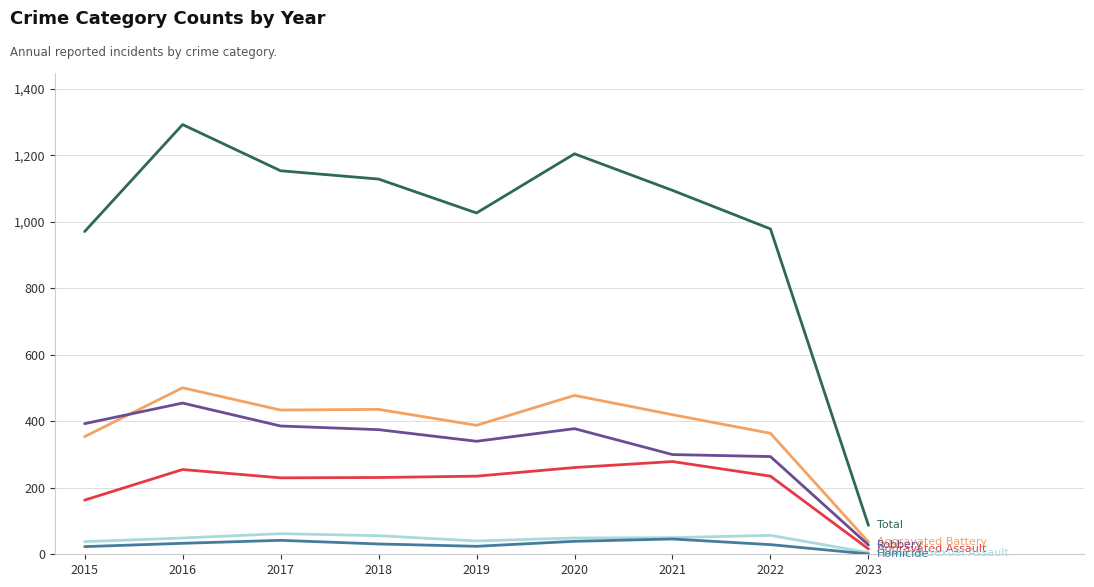

Count the number of data series in this chart.

6